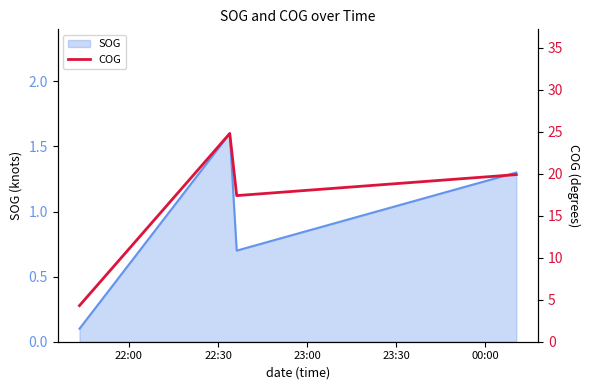

How many interior local valleys does the SOG series have?

1